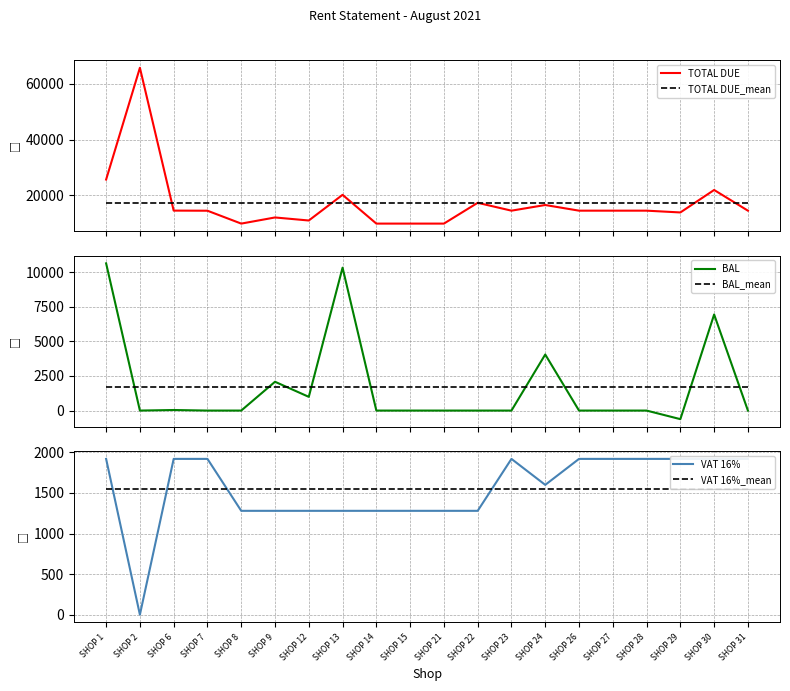

How many interior local peaks does the VAT 16% series have?

1